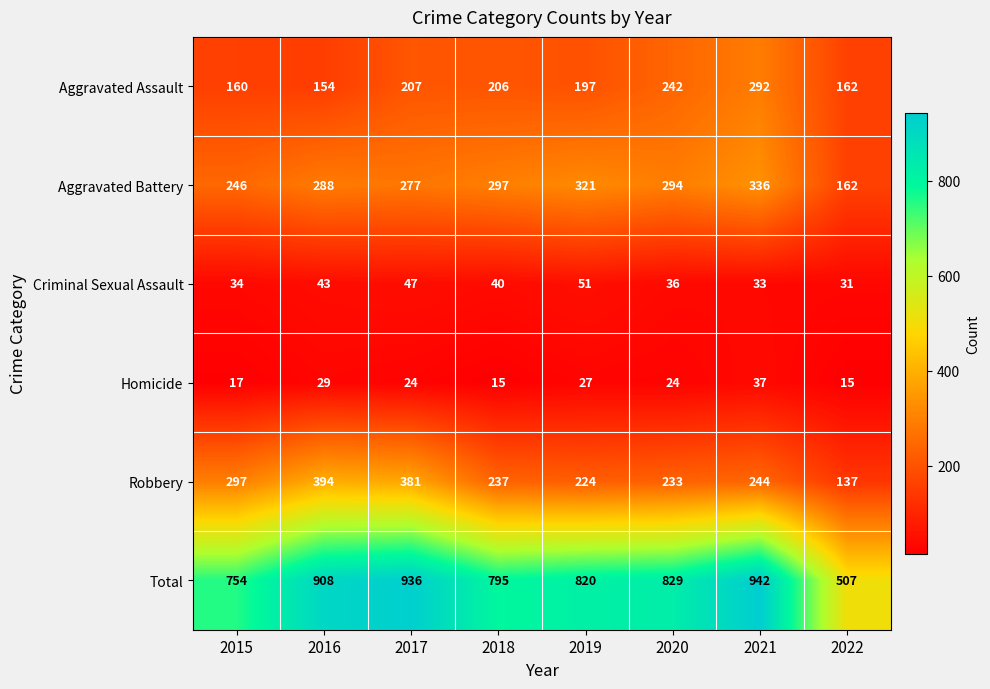

What is the sum of the Robbery values at 2016 and 2020?

627